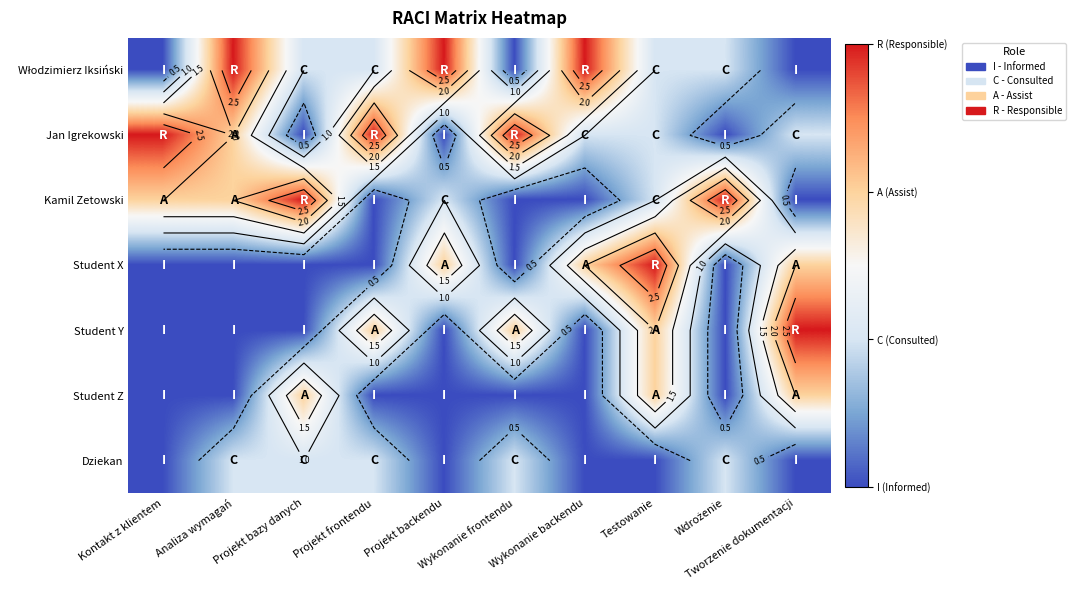

True or false: Jan Igrekowski has a value of 1 at Wykonanie backendu.

True